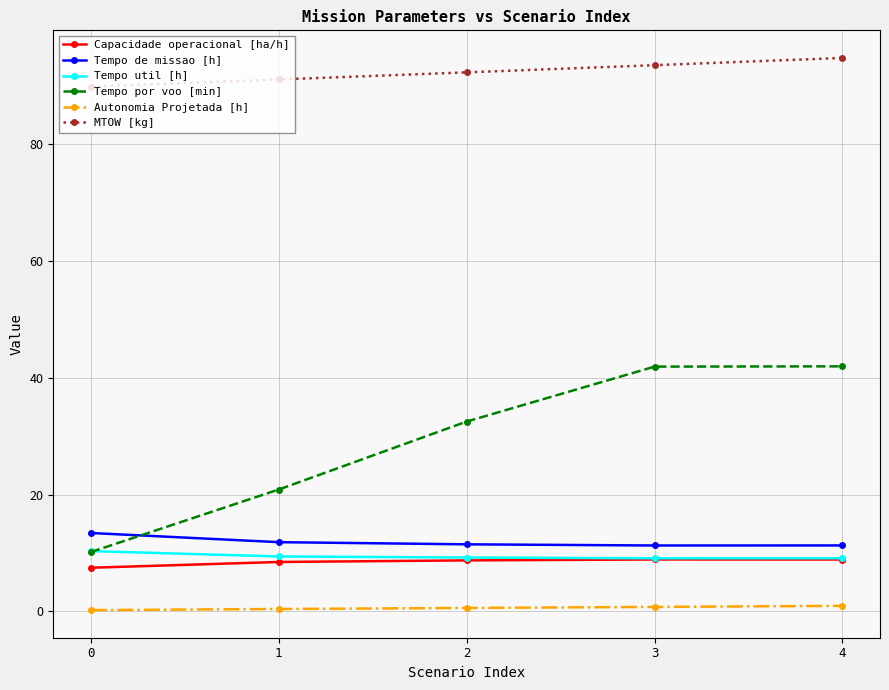

True or false: Tempo de missao [h] and Capacidade operacional [ha/h] cross at least once.

False